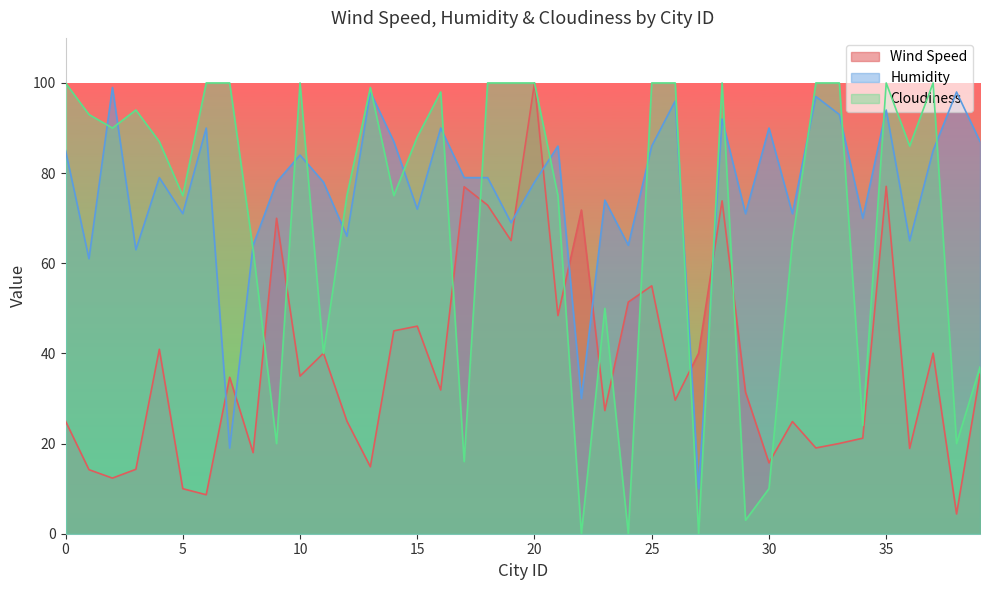

At which label does Wind Speed reach its minimum?

38